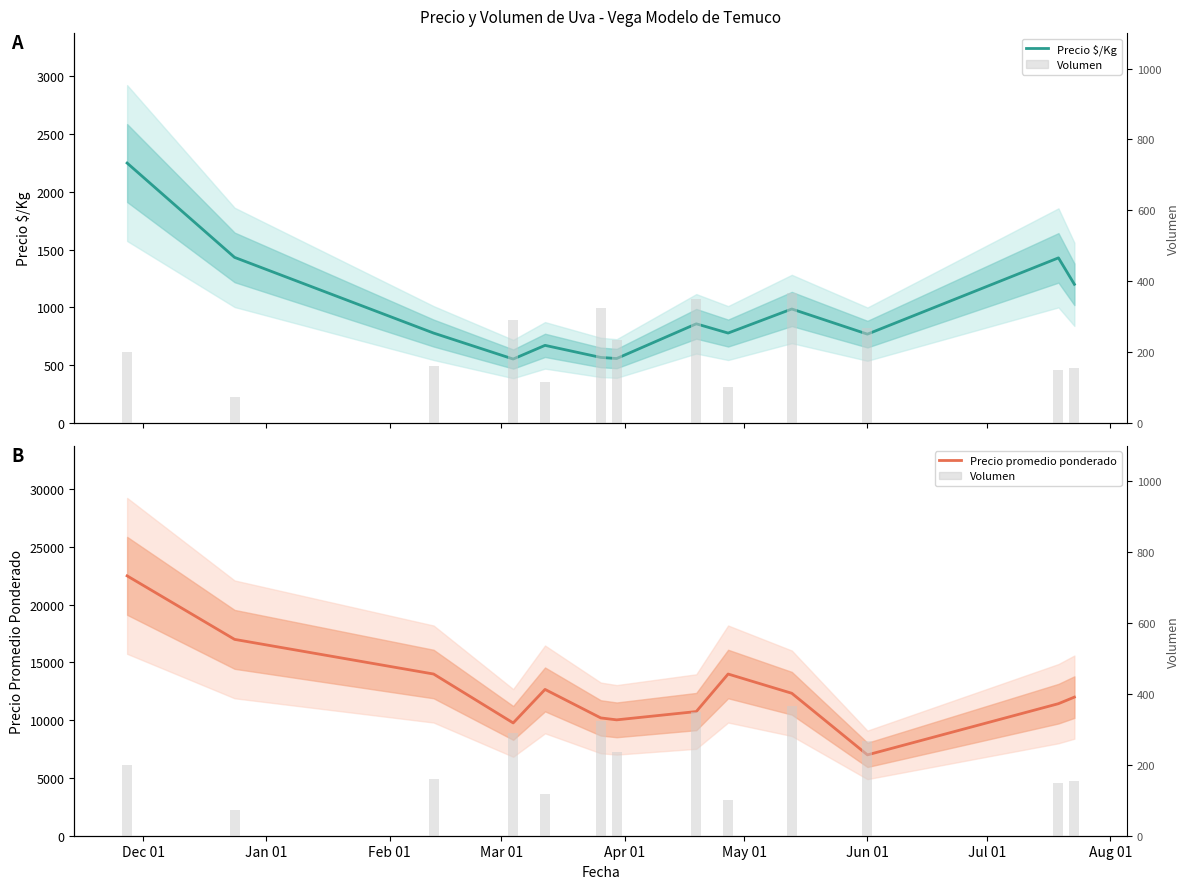

What is the sum of all Precio $/Kg values?

12830.3